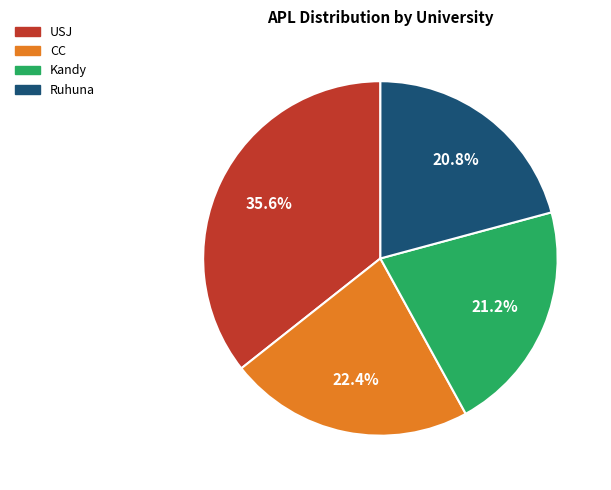

Is Ruhuna the majority of the pie?

No